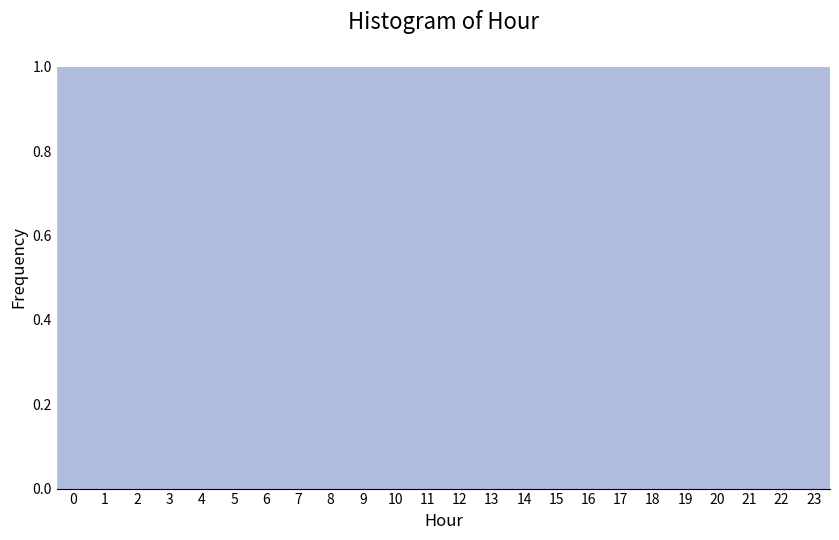

Reading left to right, list every bar in this chart as the range it spans on the x-axis followed by its height. The values are not printed on the chart, so give them approximately, as read against the axis.

-0.5 to 0.5: 1
0.5 to 1.5: 1
1.5 to 2.5: 1
2.5 to 3.5: 1
3.5 to 4.5: 1
4.5 to 5.5: 1
5.5 to 6.5: 1
6.5 to 7.5: 1
7.5 to 8.5: 1
8.5 to 9.5: 1
9.5 to 10.5: 1
10.5 to 11.5: 1
11.5 to 12.5: 1
12.5 to 13.5: 1
13.5 to 14.5: 1
14.5 to 15.5: 1
15.5 to 16.5: 1
16.5 to 17.5: 1
17.5 to 18.5: 1
18.5 to 19.5: 1
19.5 to 20.5: 1
20.5 to 21.5: 1
21.5 to 22.5: 1
22.5 to 23.5: 1